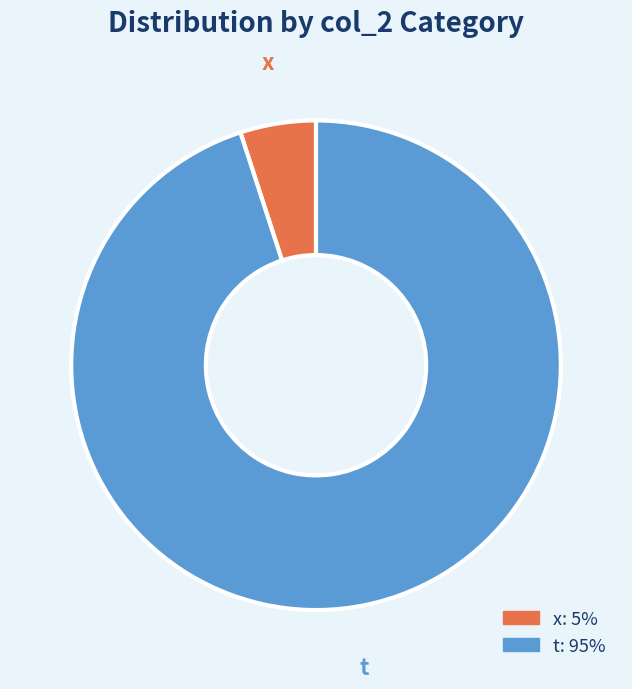

The x slice represents 5% of the pie. True or false?

True